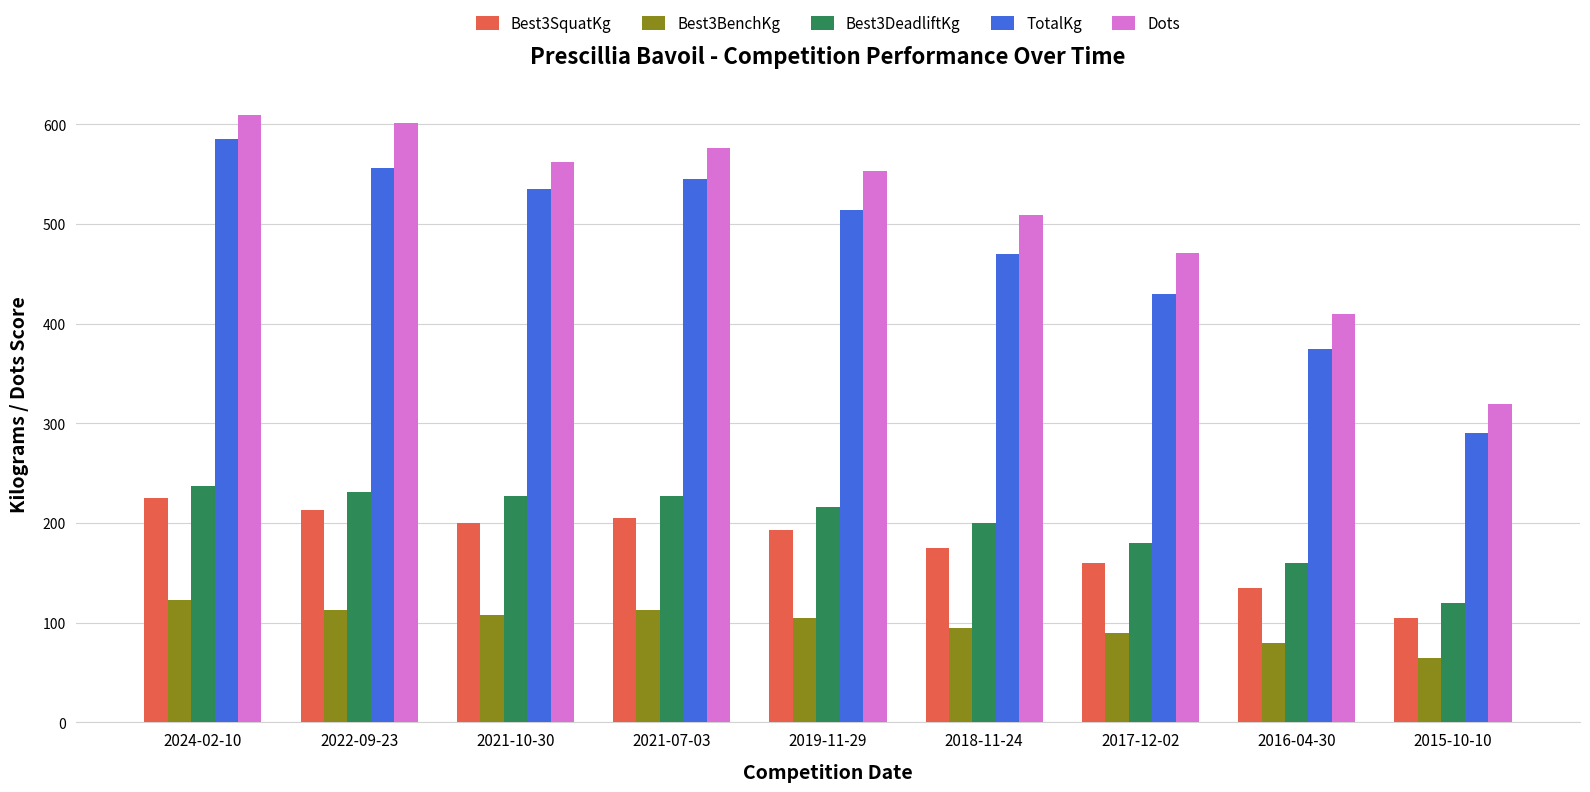

How many series are shown in this chart?

5